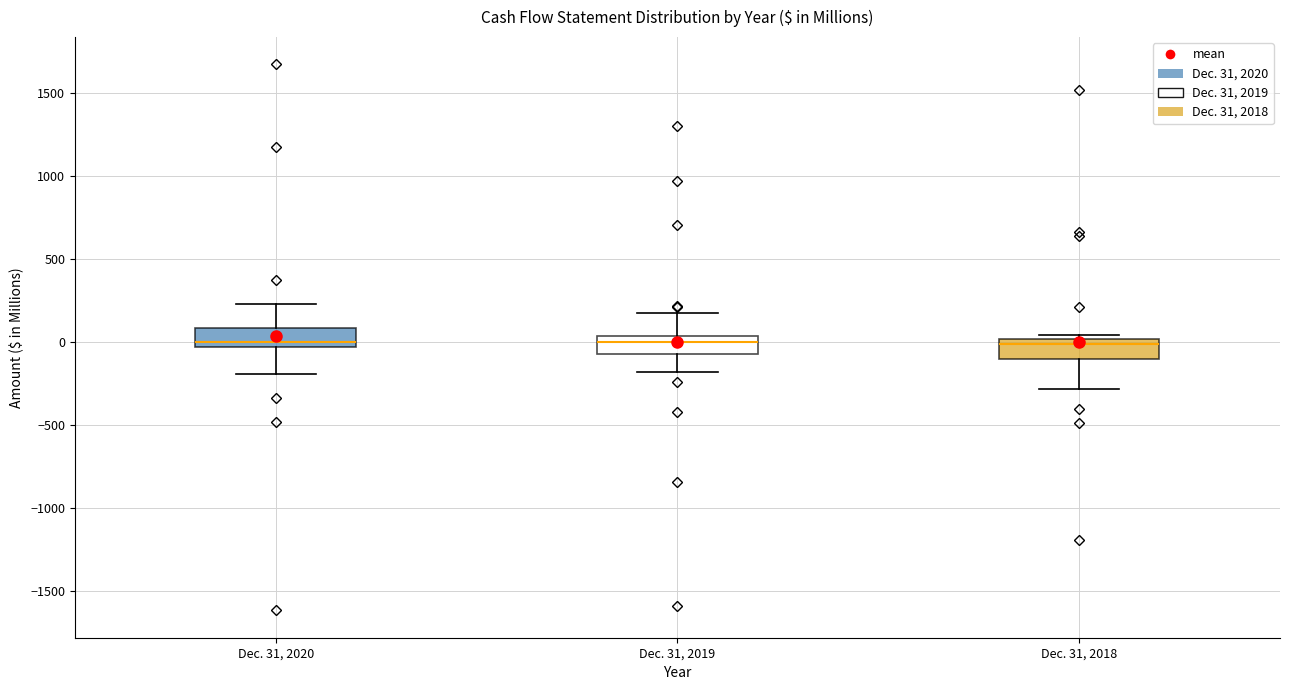

Reading left to right, read every box against the y-axis: the position of its median line, the range the box covers, and the ends of its whiskers. The values are not printed on the chart, so give them approximately, as read against the axis.

Dec. 31, 2020: median 0, box -50 to 100, whiskers -200 to 250
Dec. 31, 2019: median 0, box -50 to 50, whiskers -200 to 200
Dec. 31, 2018: median 0 (just below the box's upper edge), box -100 to 0, whiskers -300 to 50